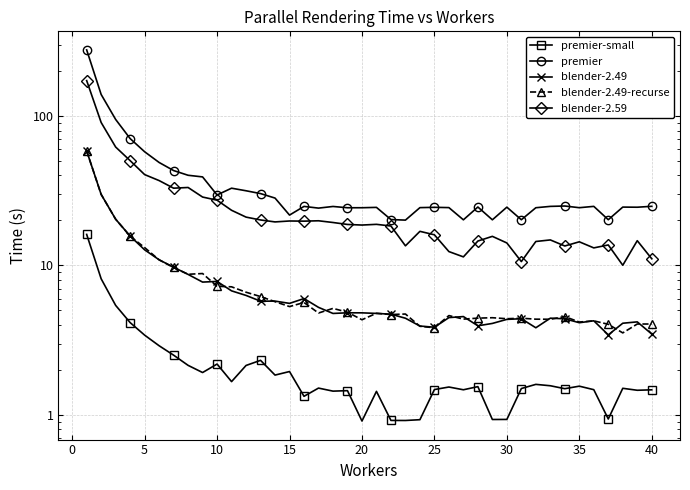

What is the difference between the maximum and minimum values in the premier series?

257.1